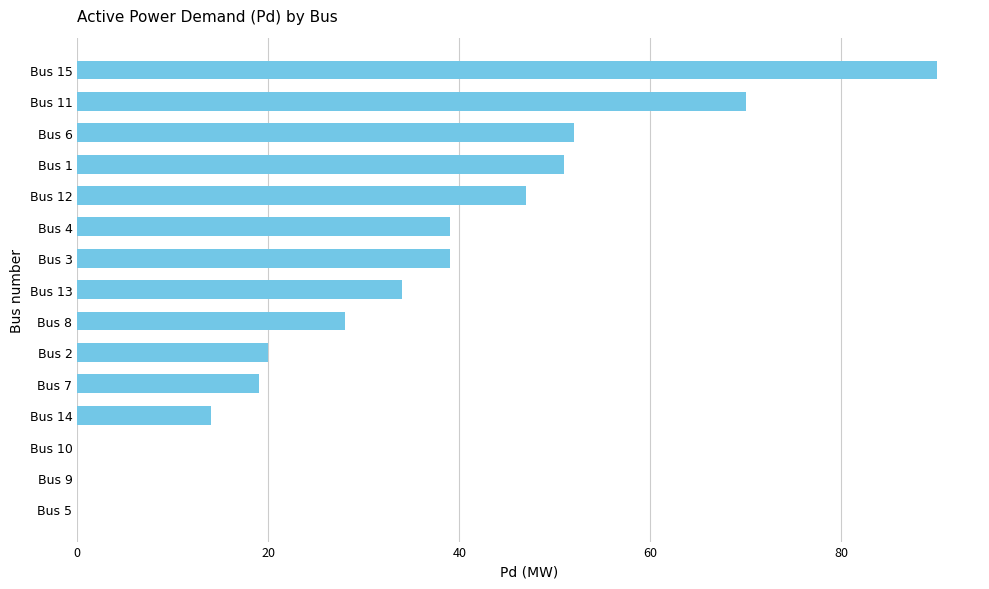

True or false: the data shows 0 at Bus 9.

True